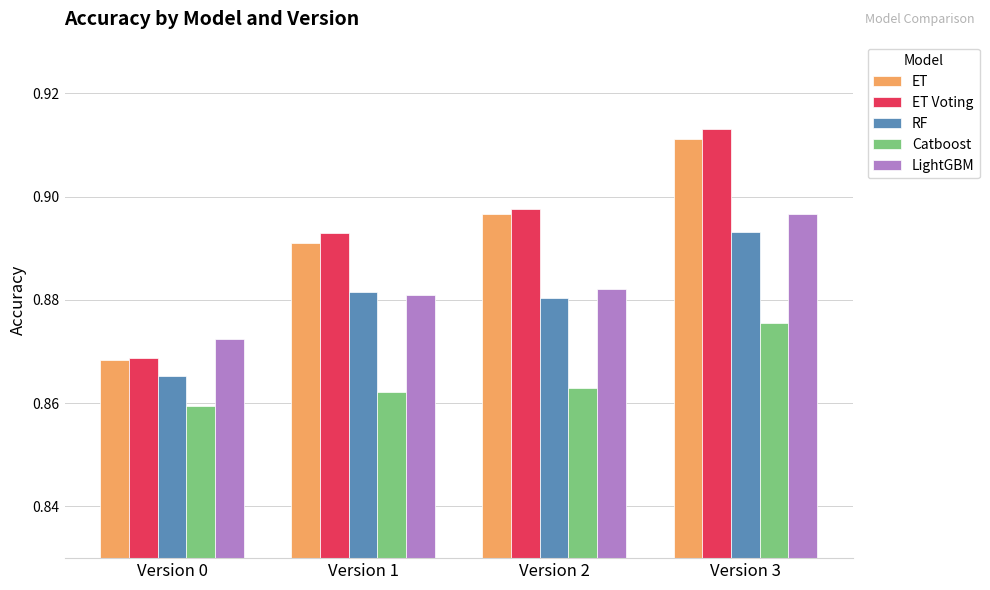

Between Version 2 and Version 3, which series saw the biggest shift?

ET Voting